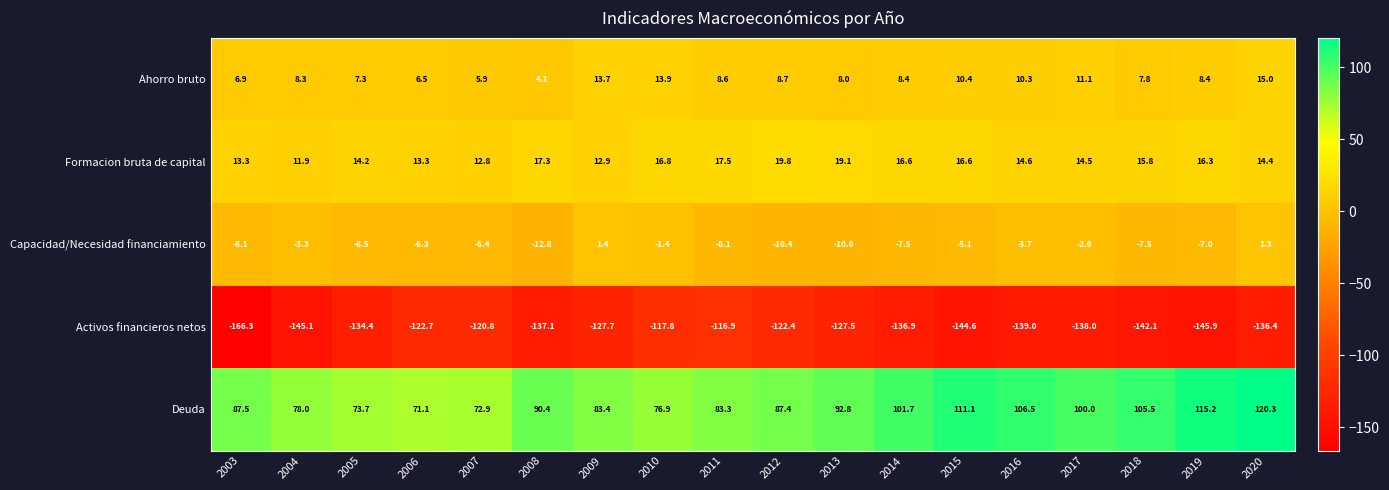

List the labels in order of Activos financieros netos value, smallest first.

2003, 2019, 2004, 2015, 2018, 2016, 2017, 2008, 2014, 2020, 2005, 2009, 2013, 2006, 2012, 2007, 2010, 2011